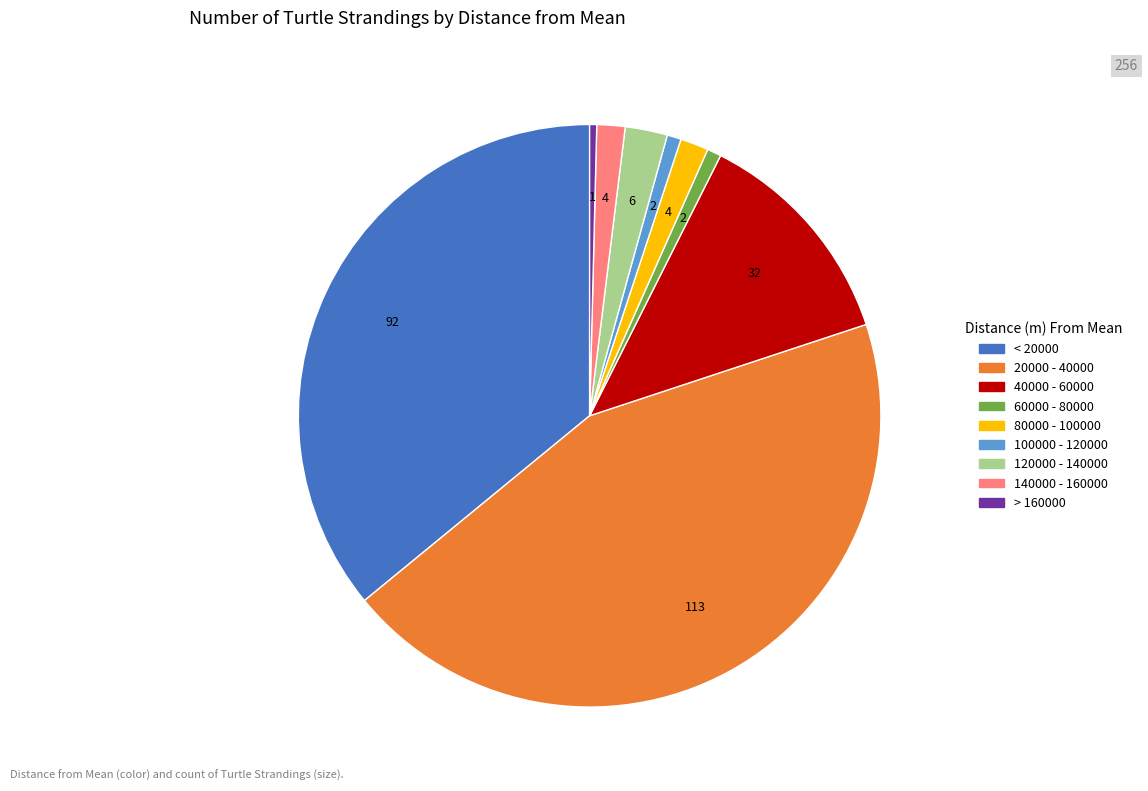

What is the largest slice in the pie chart?

20000 - 40000